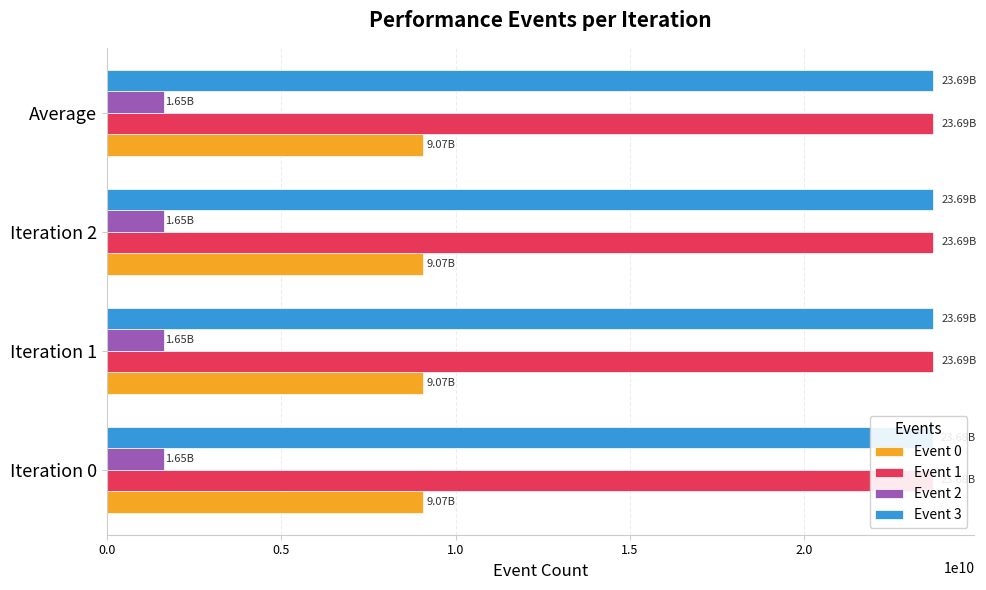

What is the sum of the Event 0 values at Average and Iteration 2?

18133008330